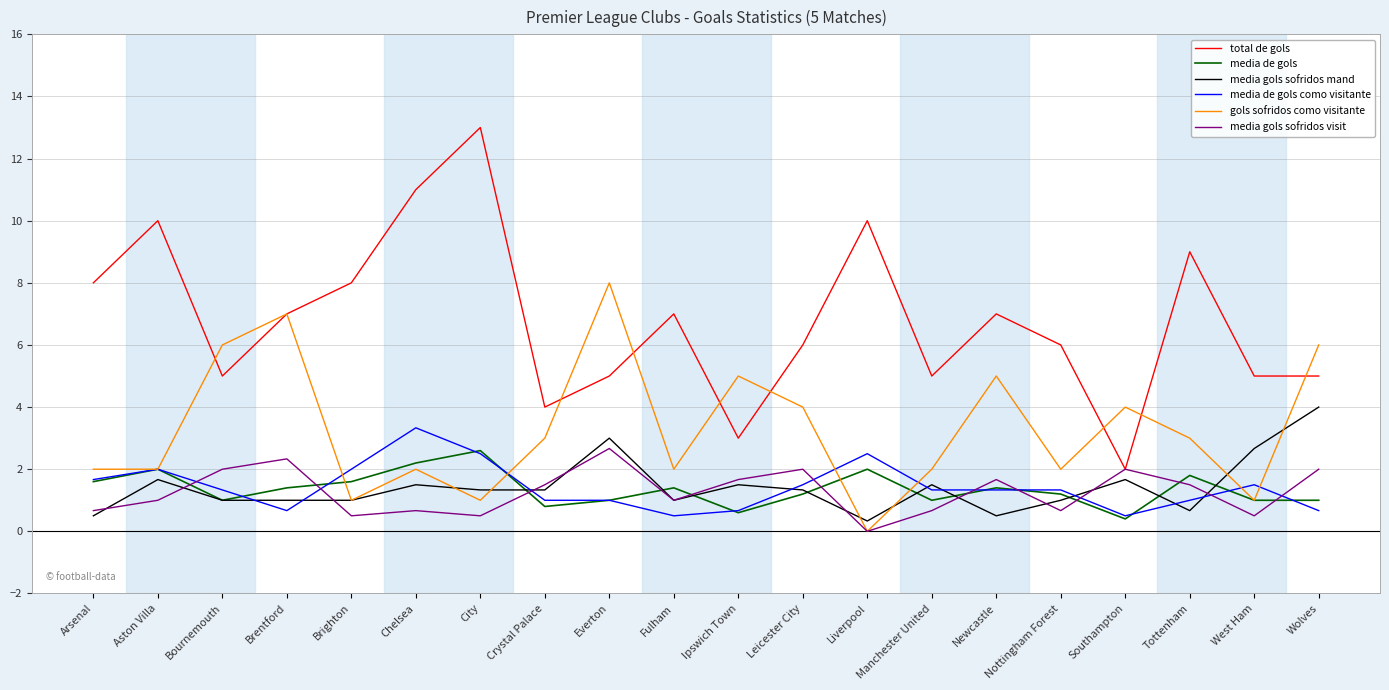

What is the difference between the highest and lowest values at Southampton?

3.6